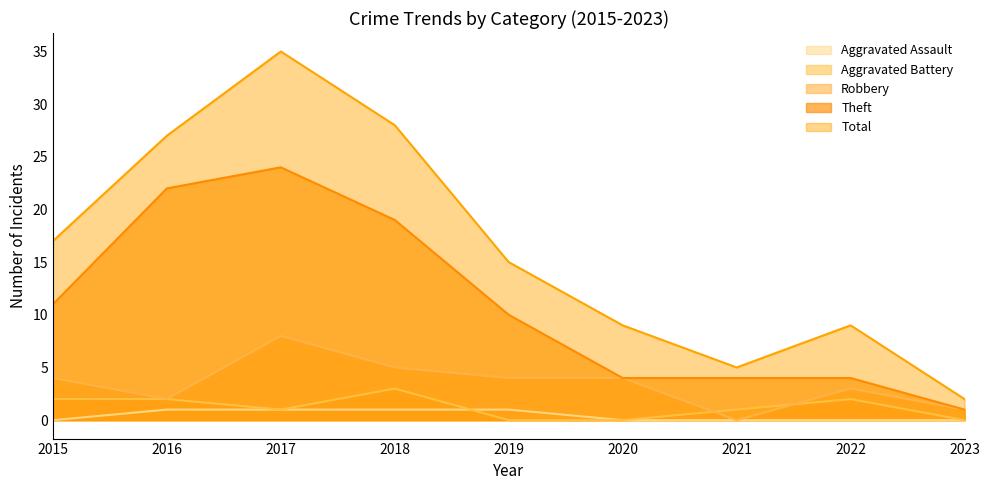

True or false: Aggravated Assault and Robbery intersect in this chart.

False